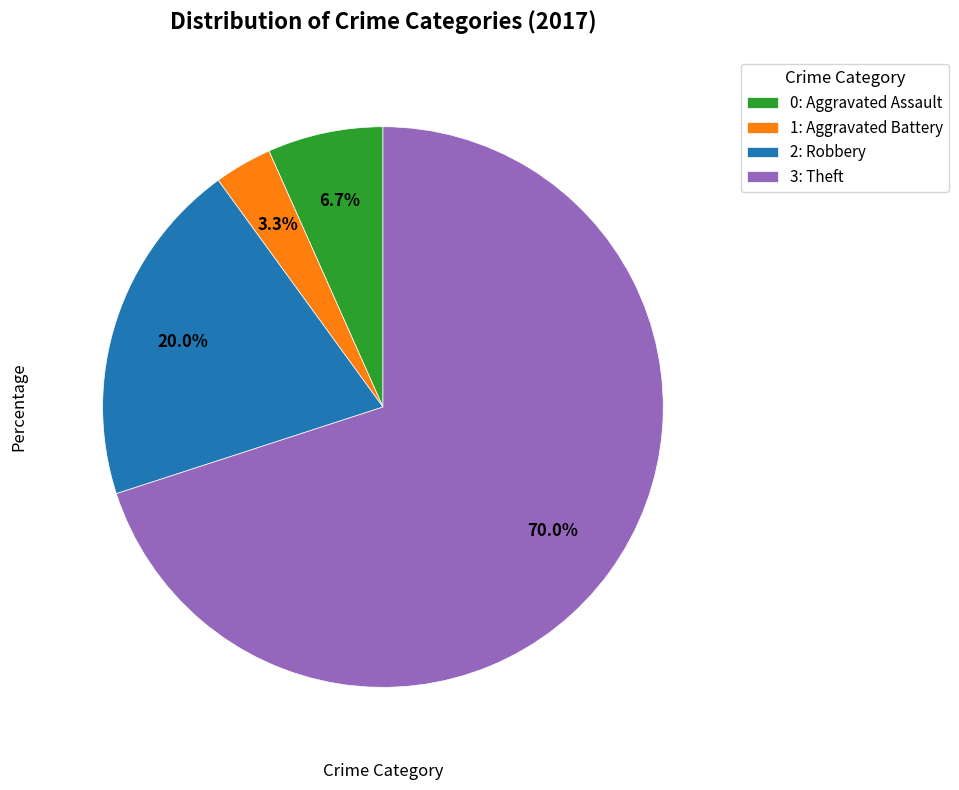

What is the ratio of the value at 1: Aggravated Battery to the value at 0: Aggravated Assault?

0.5